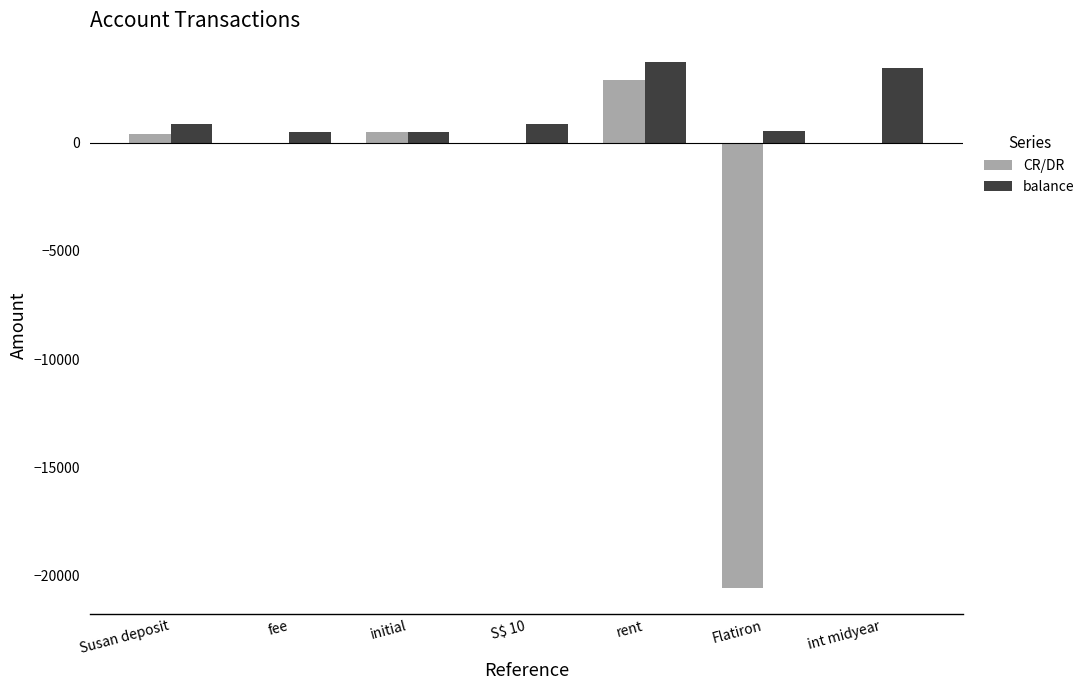

Is the value of balance at S$ 10 greater than the value of CR/DR at S$ 10?

Yes